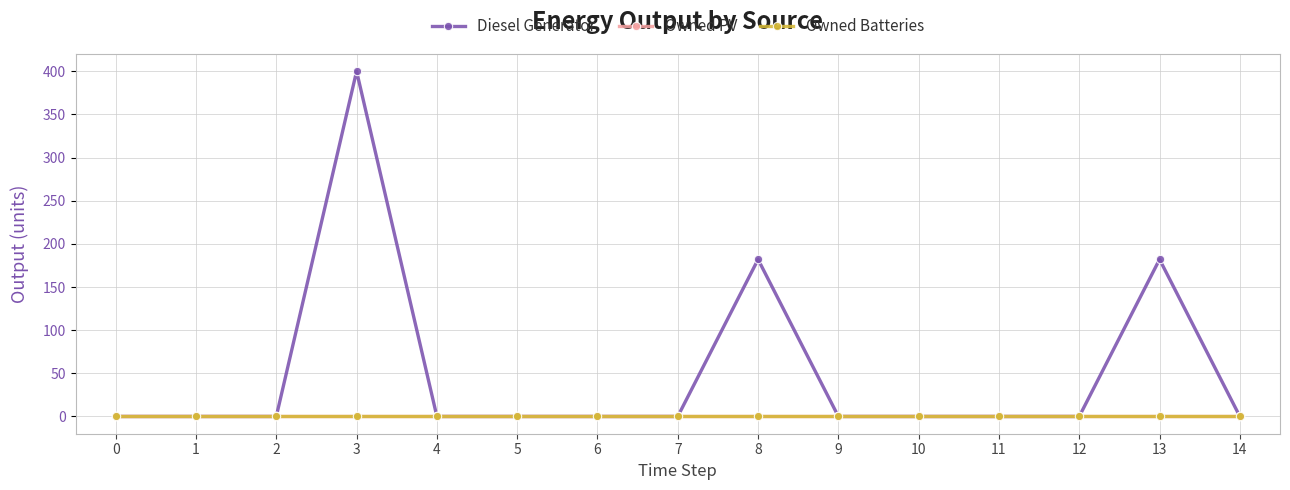

List the series in order of their peak value, lowest first.

Owned PV, Owned Batteries, Diesel Generator